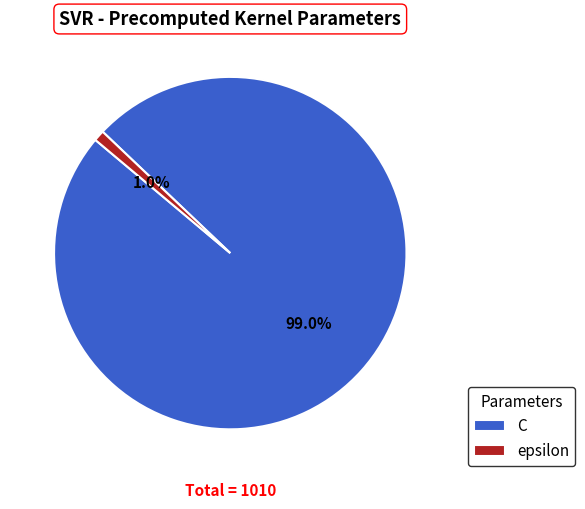

Between C and epsilon, which is larger?

C